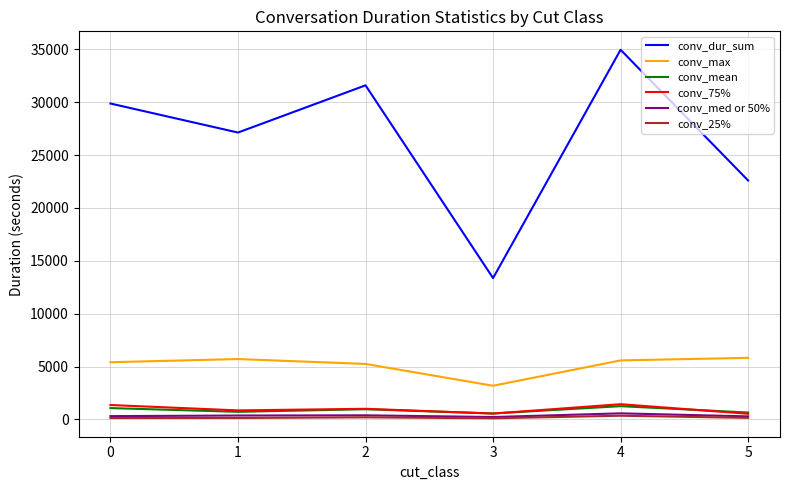

What is the sum of the conv_med or 50% values at 3 and 4?

791.0